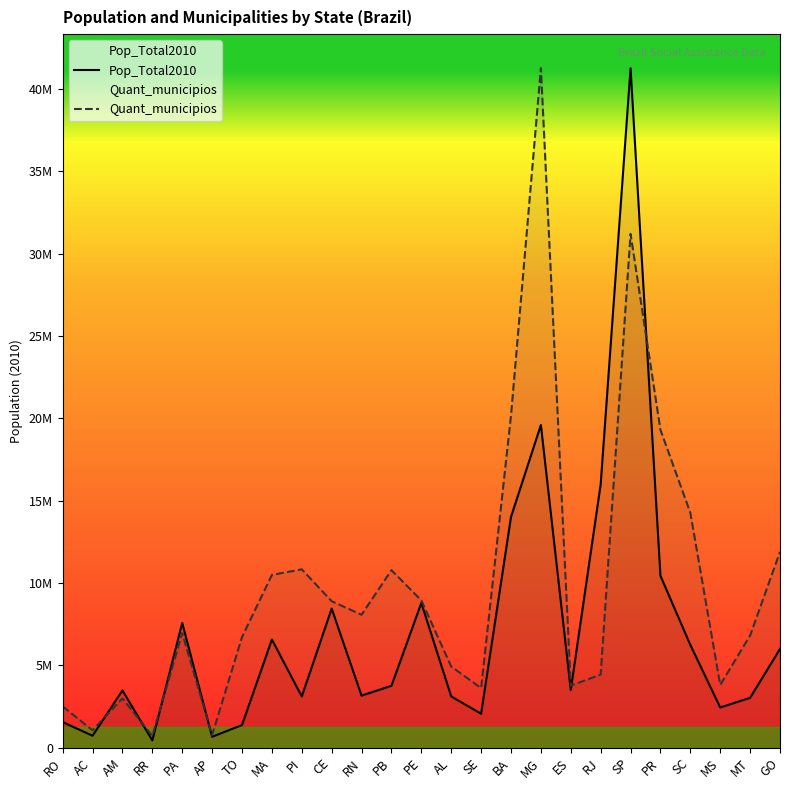

What is the minimum value shown in the chart?

450479.0